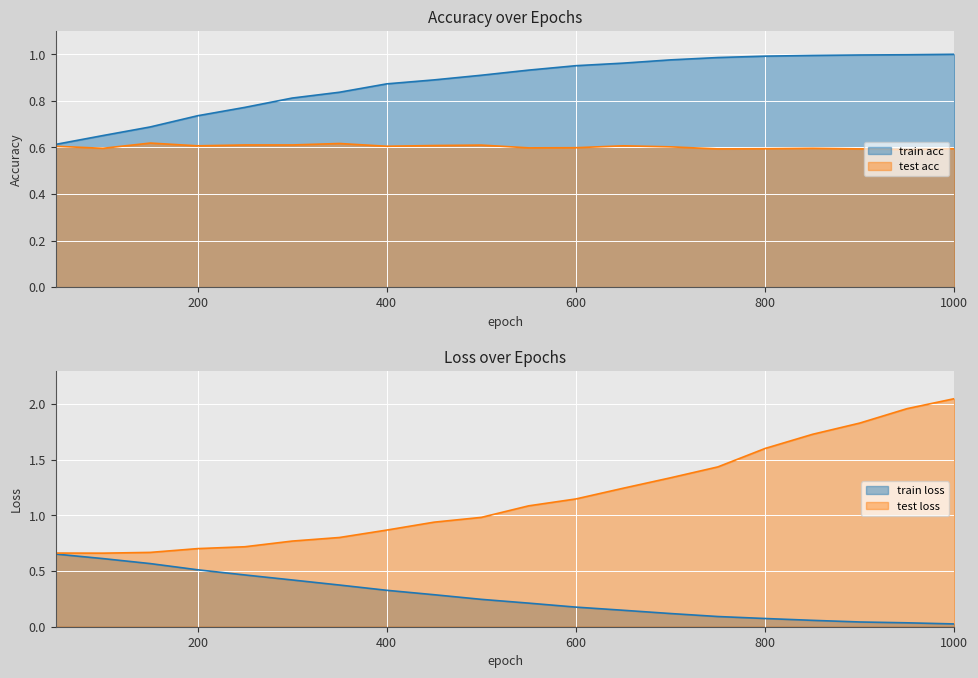

Does the chart display data point markers on the line(s)?

No